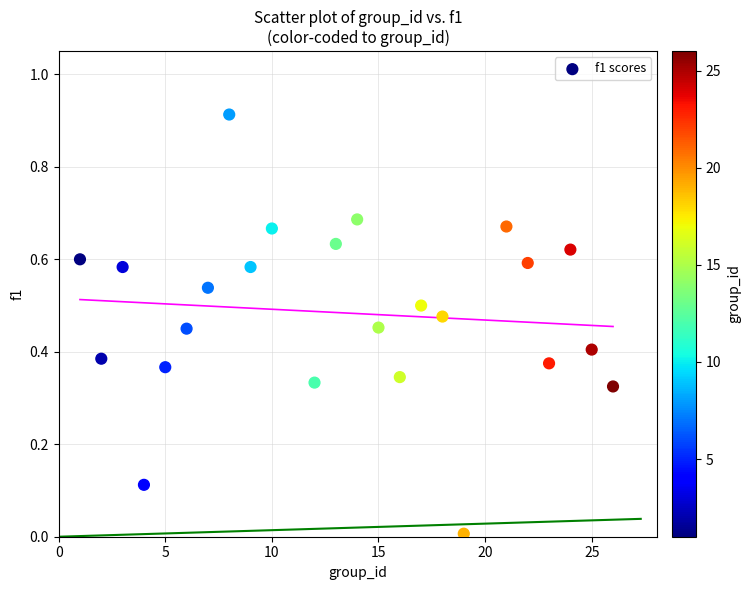

What is the range of X values (max minus min)?

25.0